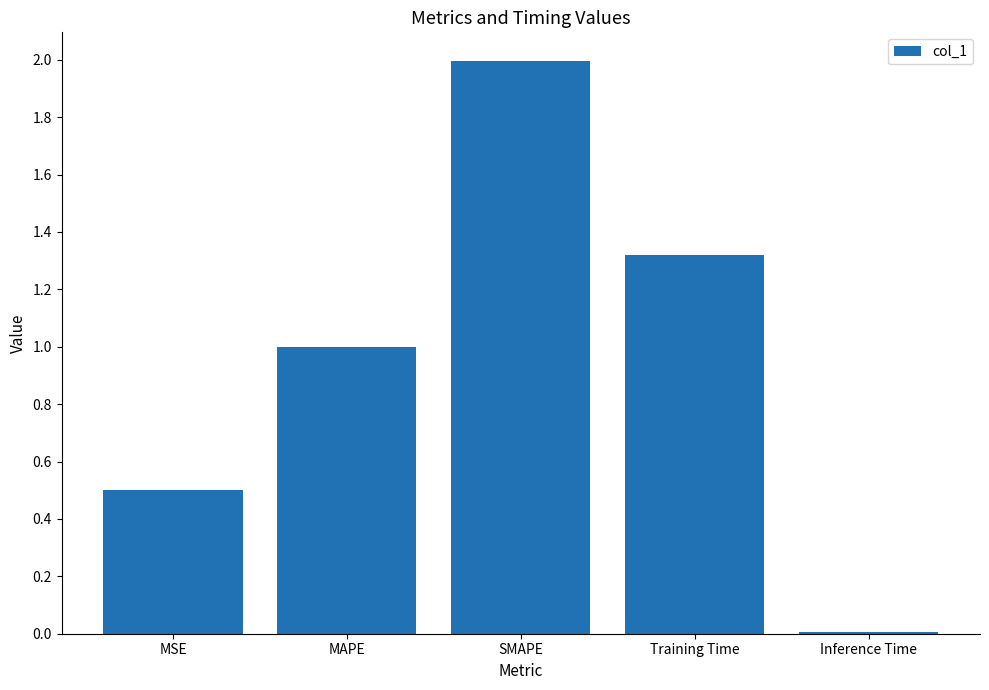

What is the difference between the second highest and second lowest values?

0.8